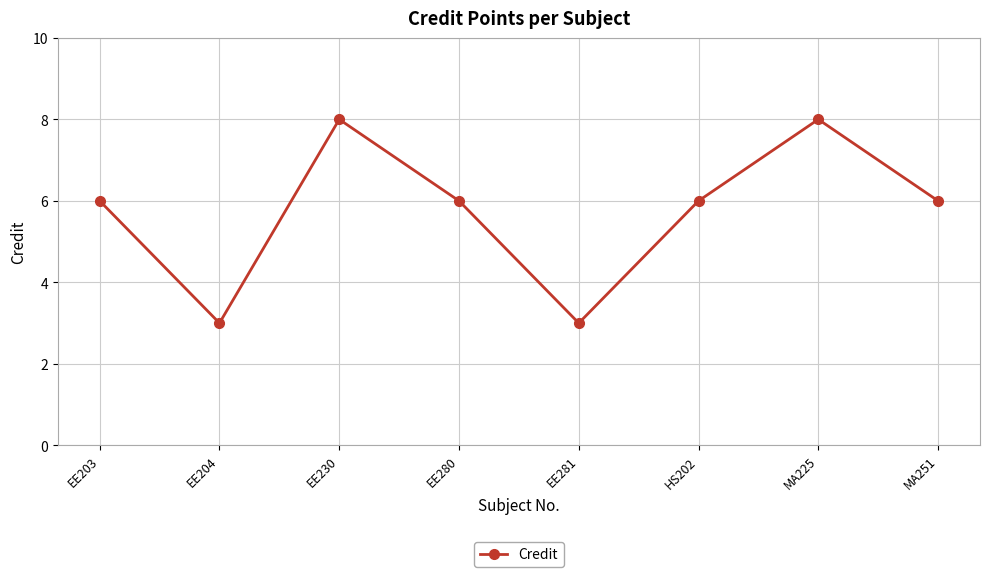

What is the difference between the second highest and second lowest values?

5